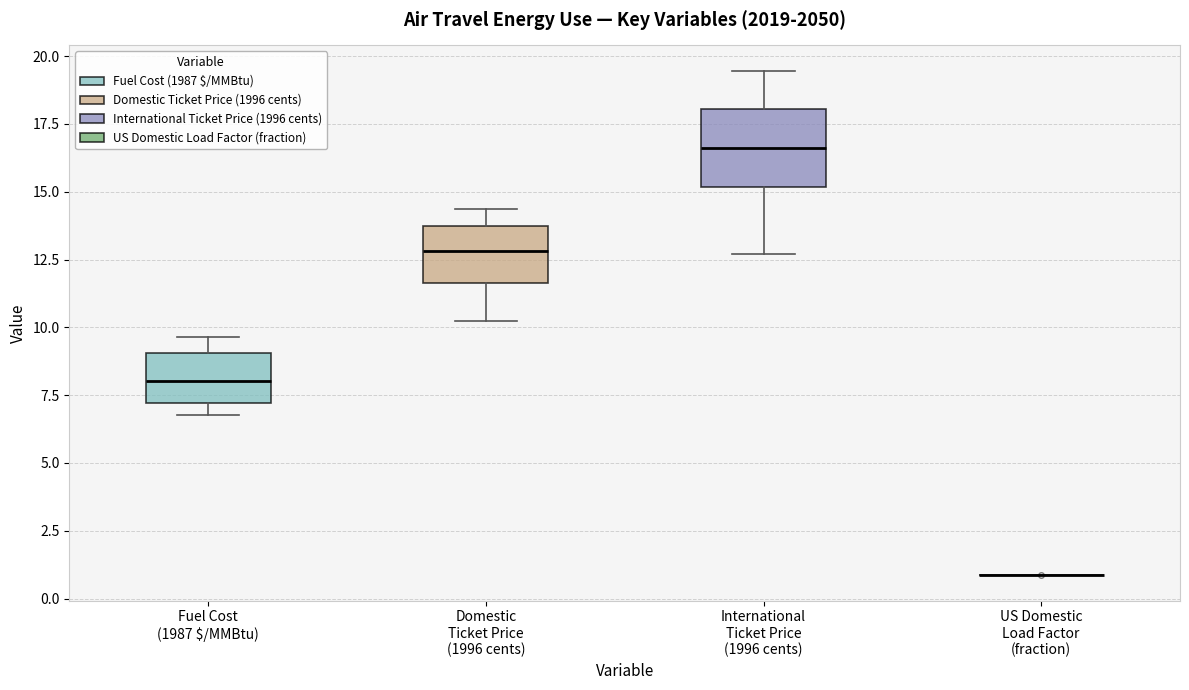

Reading left to right, transcribe this box plot: for each box, give where its median line is, the range the box spans, and where its two whiskers end, as read against the y-axis. The values are not printed on the chart, so give them approximately, as read against the axis.

Fuel Cost (1987 $/MMBtu): median 8.0, box 7.0 to 9.0, whiskers 7.0 (just below the box's lower edge) to 9.5
Domestic Ticket Price (1996 cents): median 13.0, box 11.5 to 13.5, whiskers 10.0 to 14.5
International Ticket Price (1996 cents): median 16.5, box 15.0 to 18.0, whiskers 12.5 to 19.5
US Domestic Load Factor (fraction): box collapsed to a line at 1.0, whiskers 1.0 to 1.0